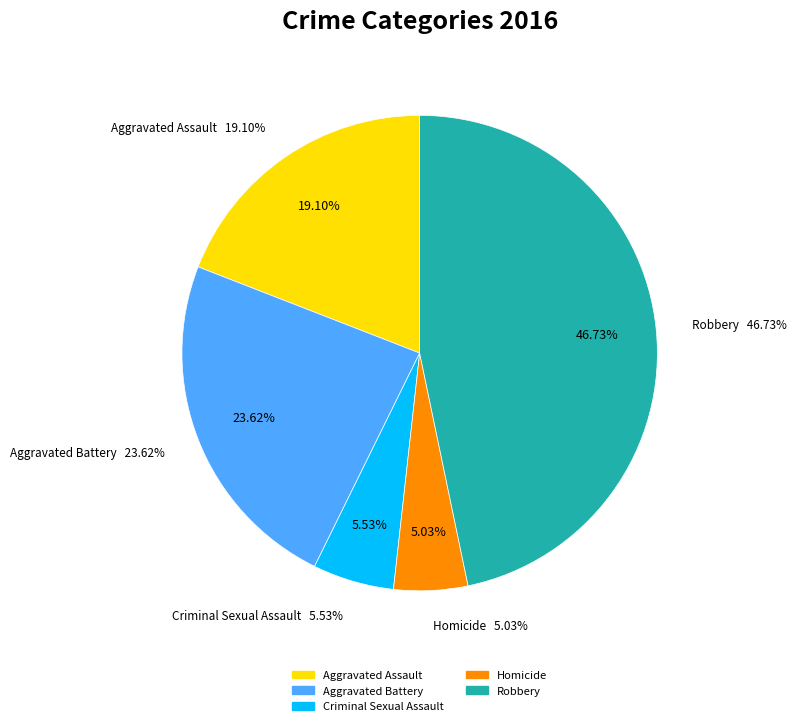

Combined, do Robbery and Homicide account for over 50%?

Yes